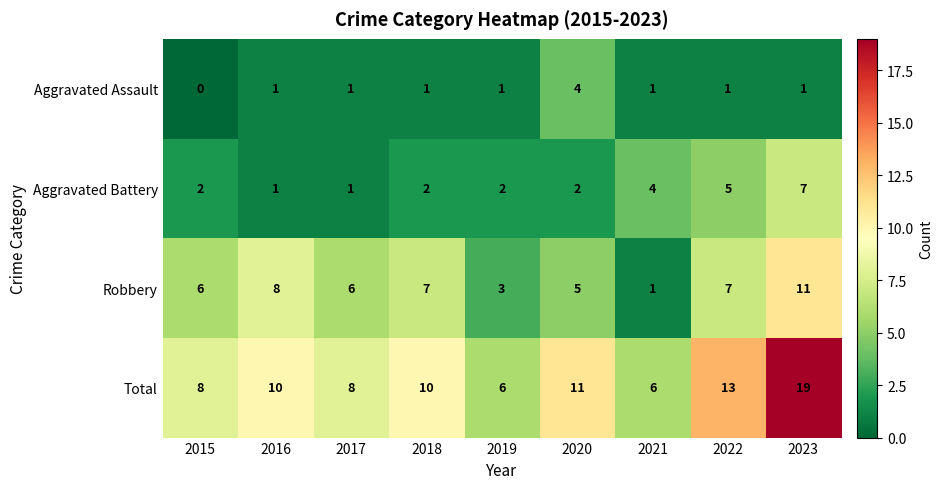

What is the difference between the maximum and second lowest values in the Aggravated Assault series?

3